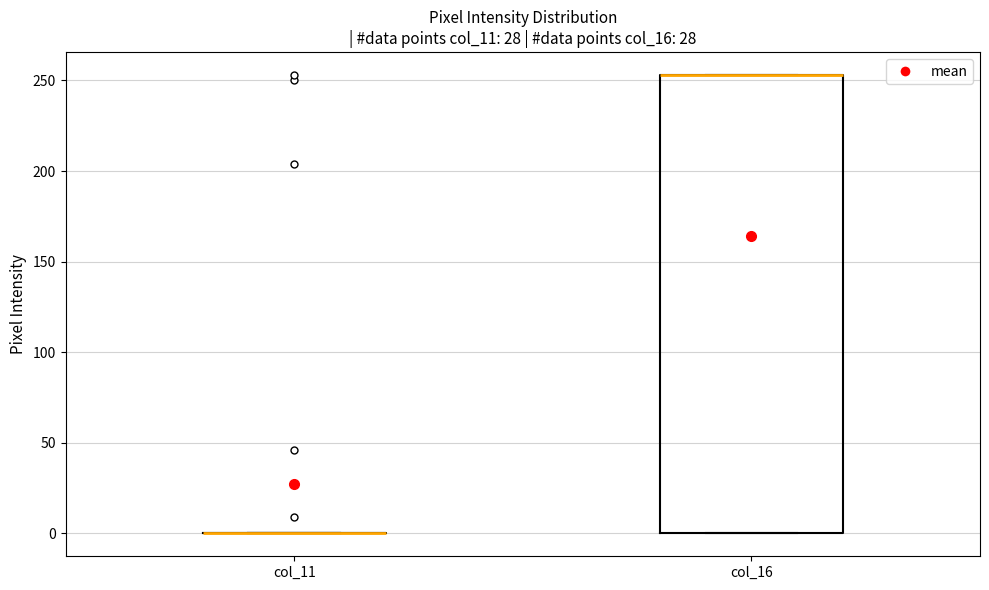

Which box is the tallest, from its lower edge to its upper edge?

col_16